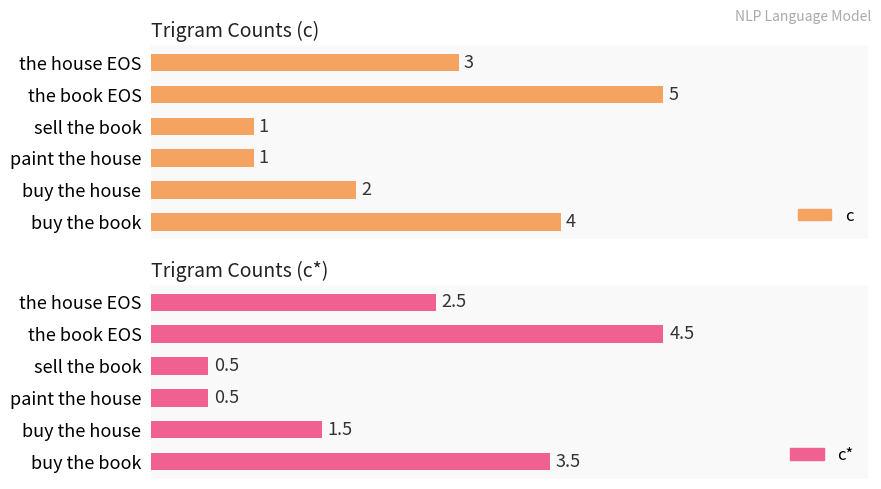

What is the average value of the c* series?

2.2